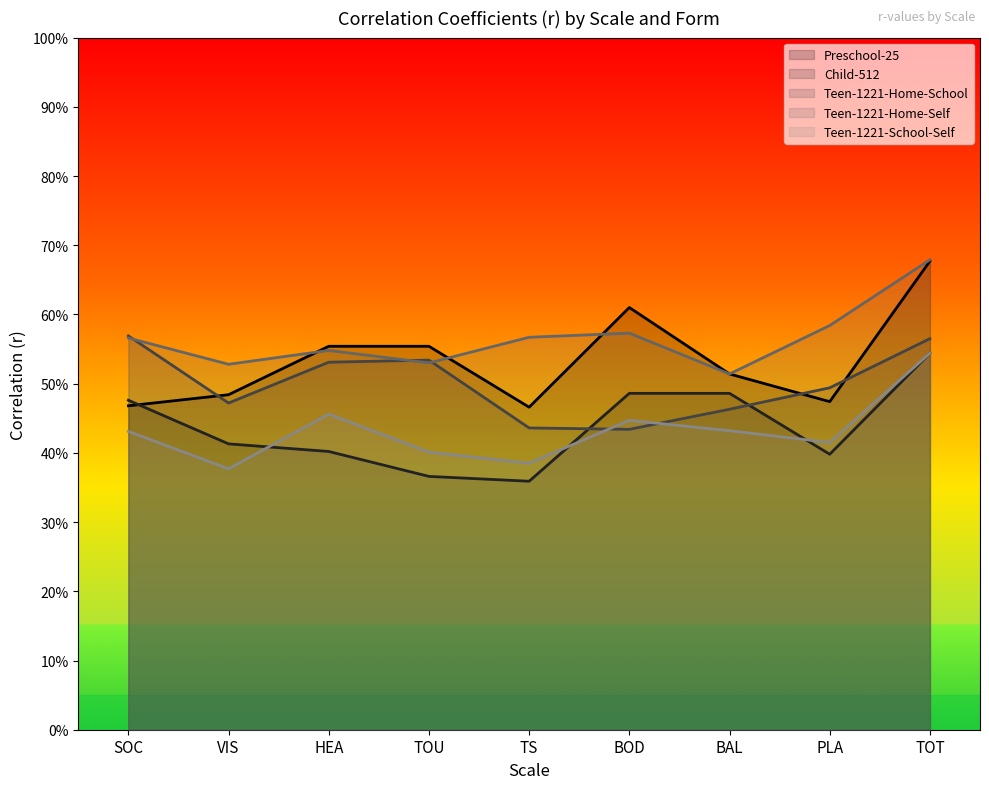

Which has a higher value, TOU or VIS?

TOU